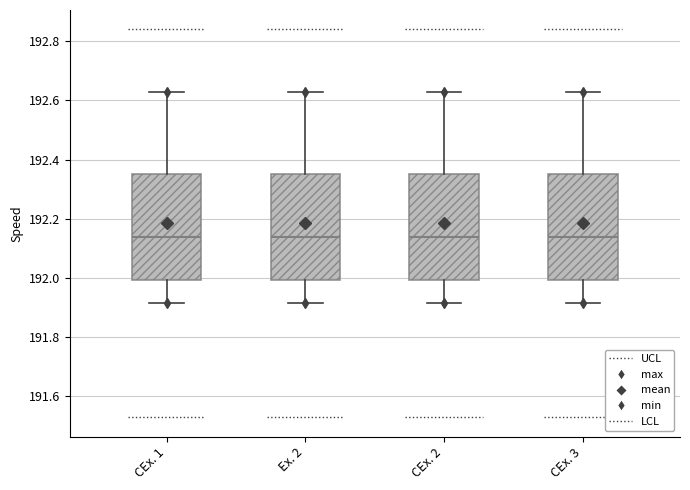

Where does the median line of the box for CEx. 1 sit on the y-axis? The values are not printed on the chart, so give them approximately, as read against the axis.

192.14